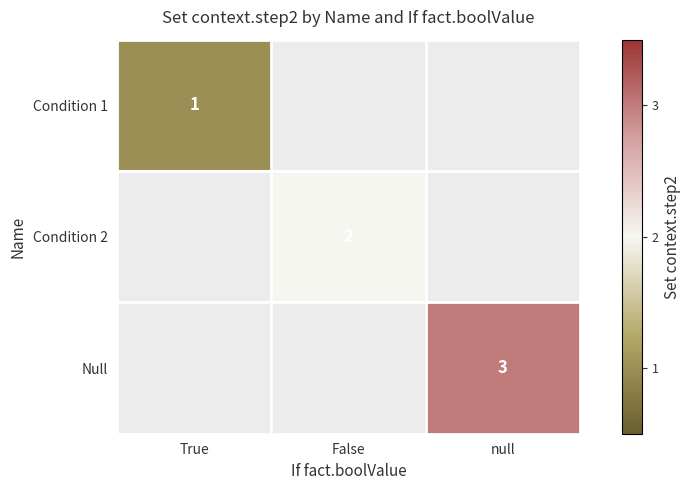

True or false: Condition 2 has a value of 4 at False.

False